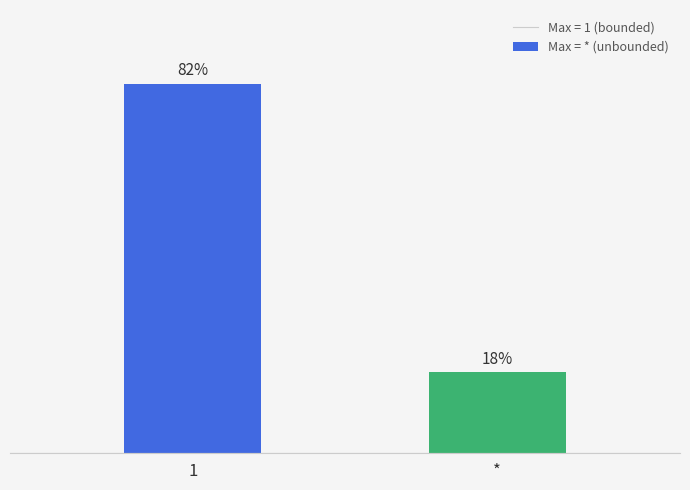

List the labels in order of value, smallest first.

*, 1